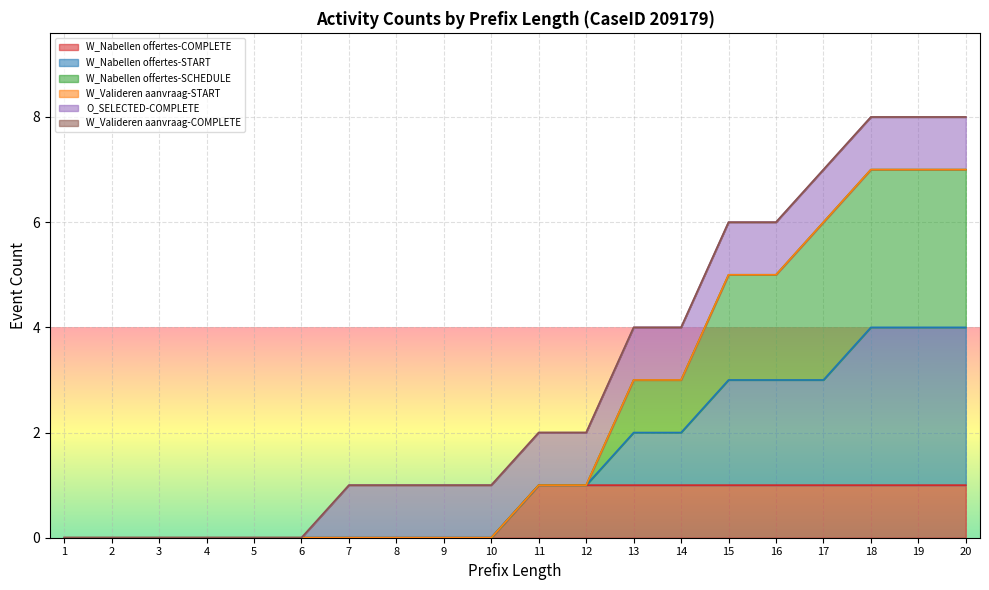

The value of W_Nabellen offertes-START at 7 is 4. True or false?

False